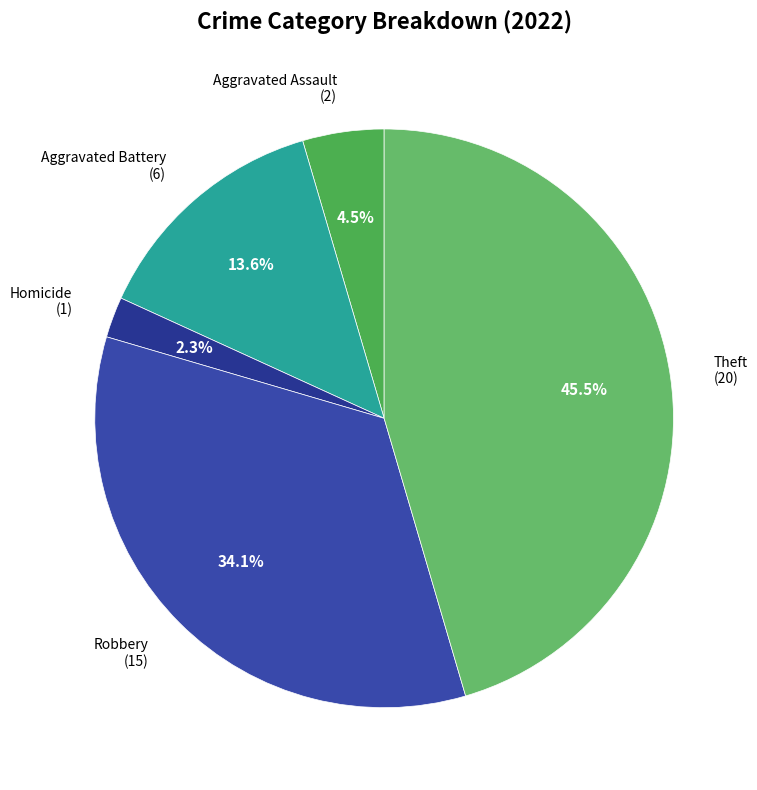

To the nearest percent, what is the combined percentage of Homicide and Aggravated Battery?

16%